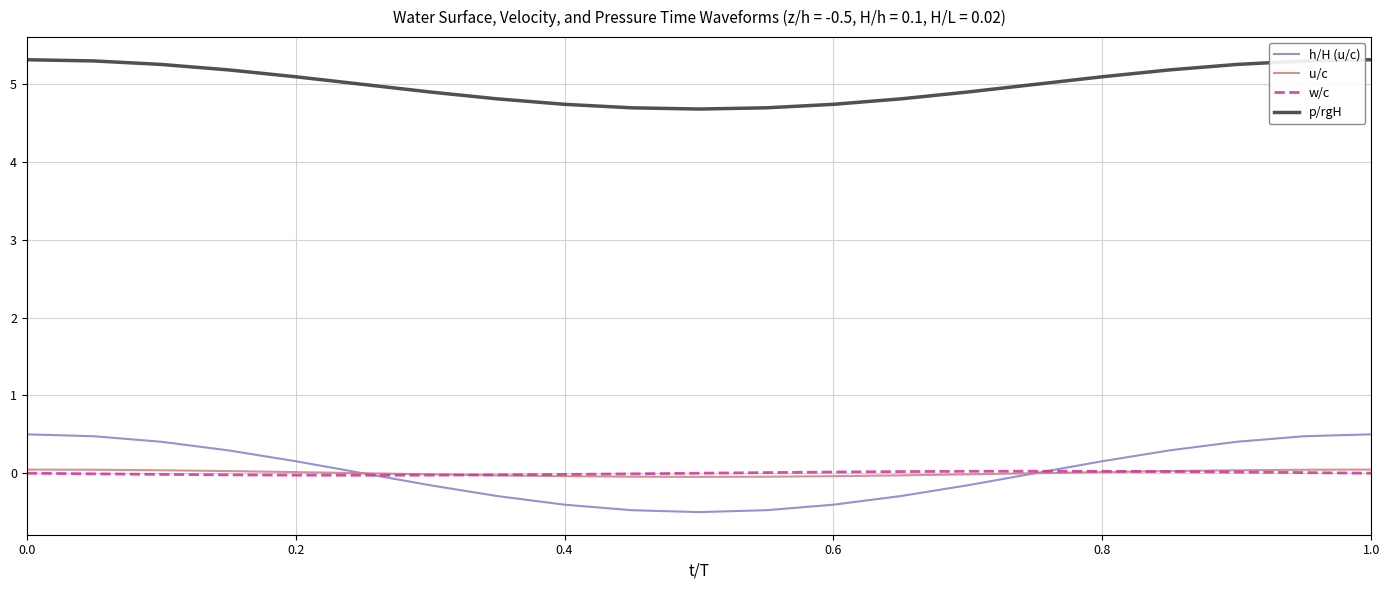

How many lines are shown in the chart?

4